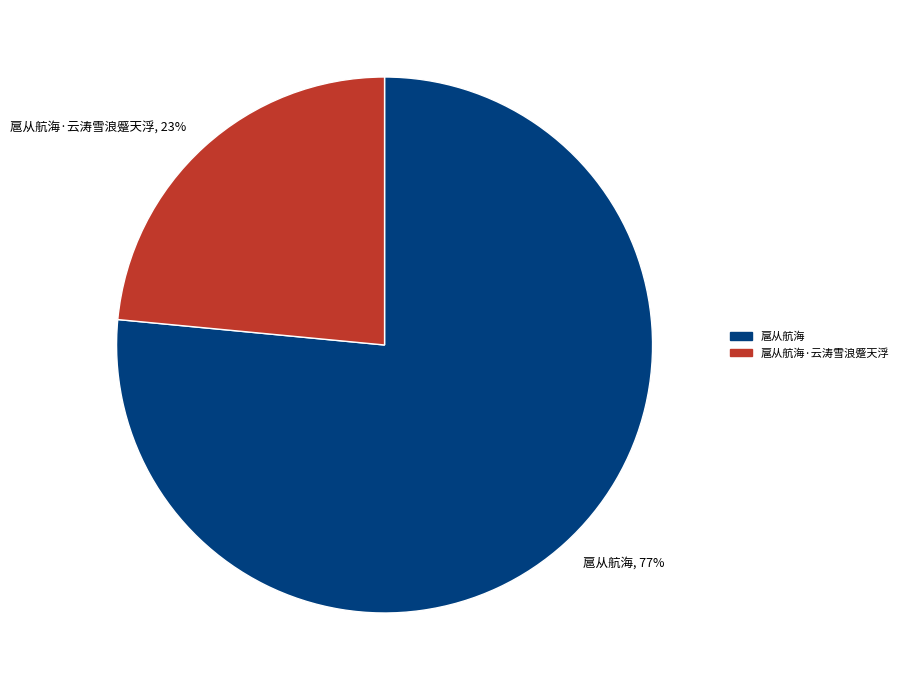

Which slice is the smallest?

扈从航海·云涛雪浪蹙天浮